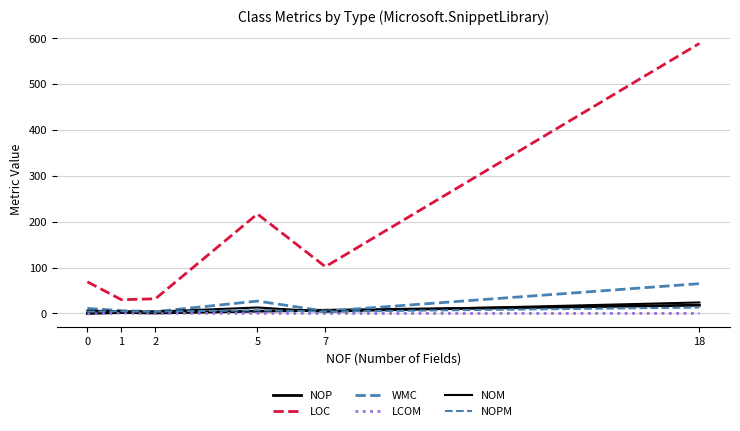

At which category is the sum across all series the highest?

18